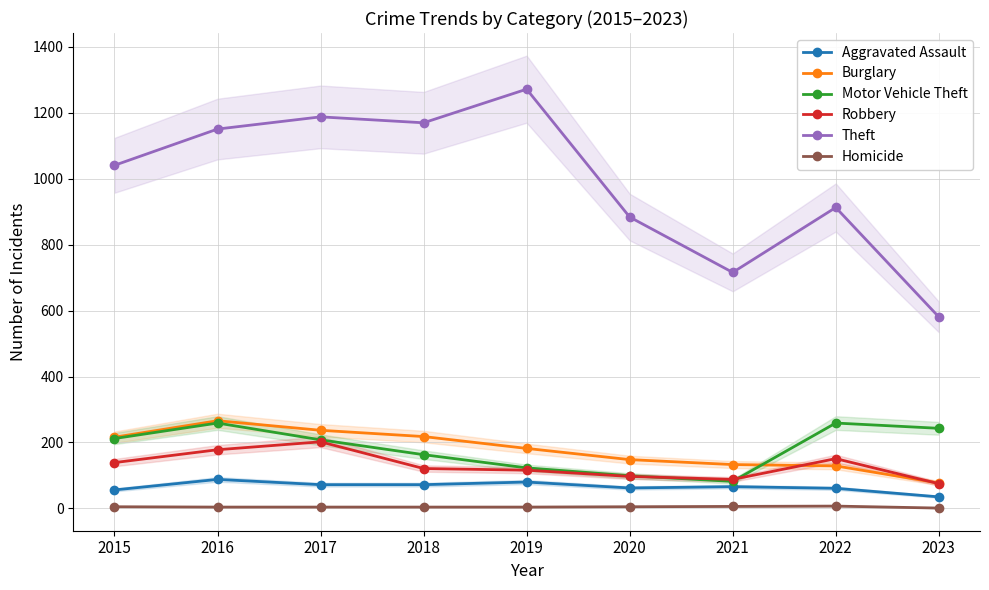

The value of Aggravated Assault at 2023 is 35. True or false?

True